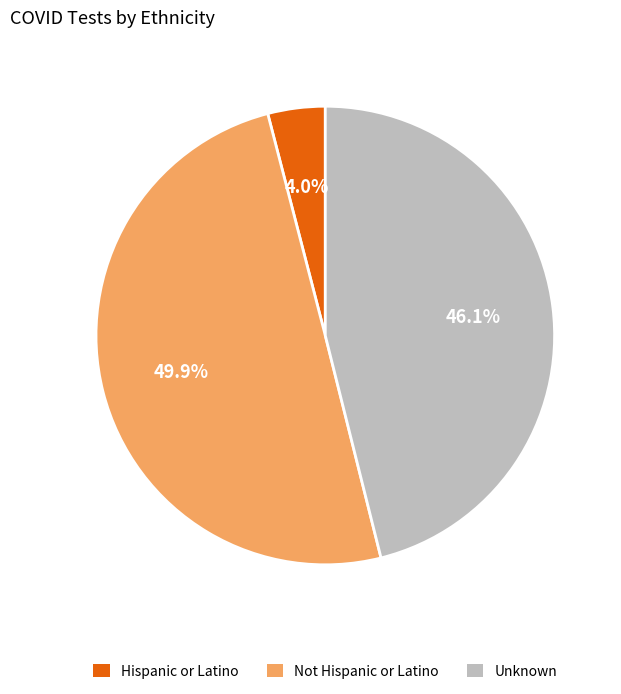

How many slices are in this pie chart?

3